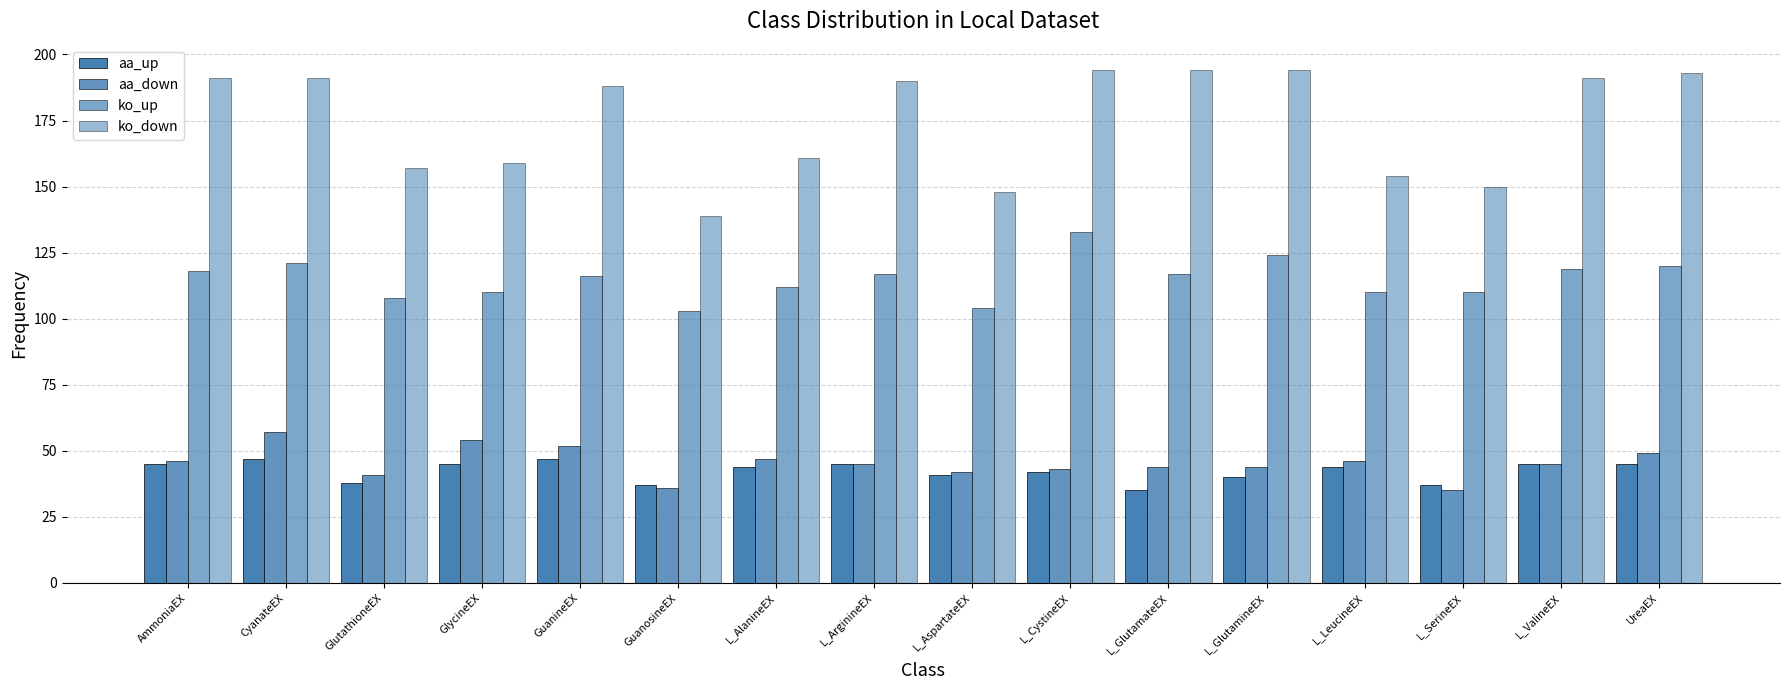

The ko_up series shows 104 at L_AspartateEX. True or false?

True